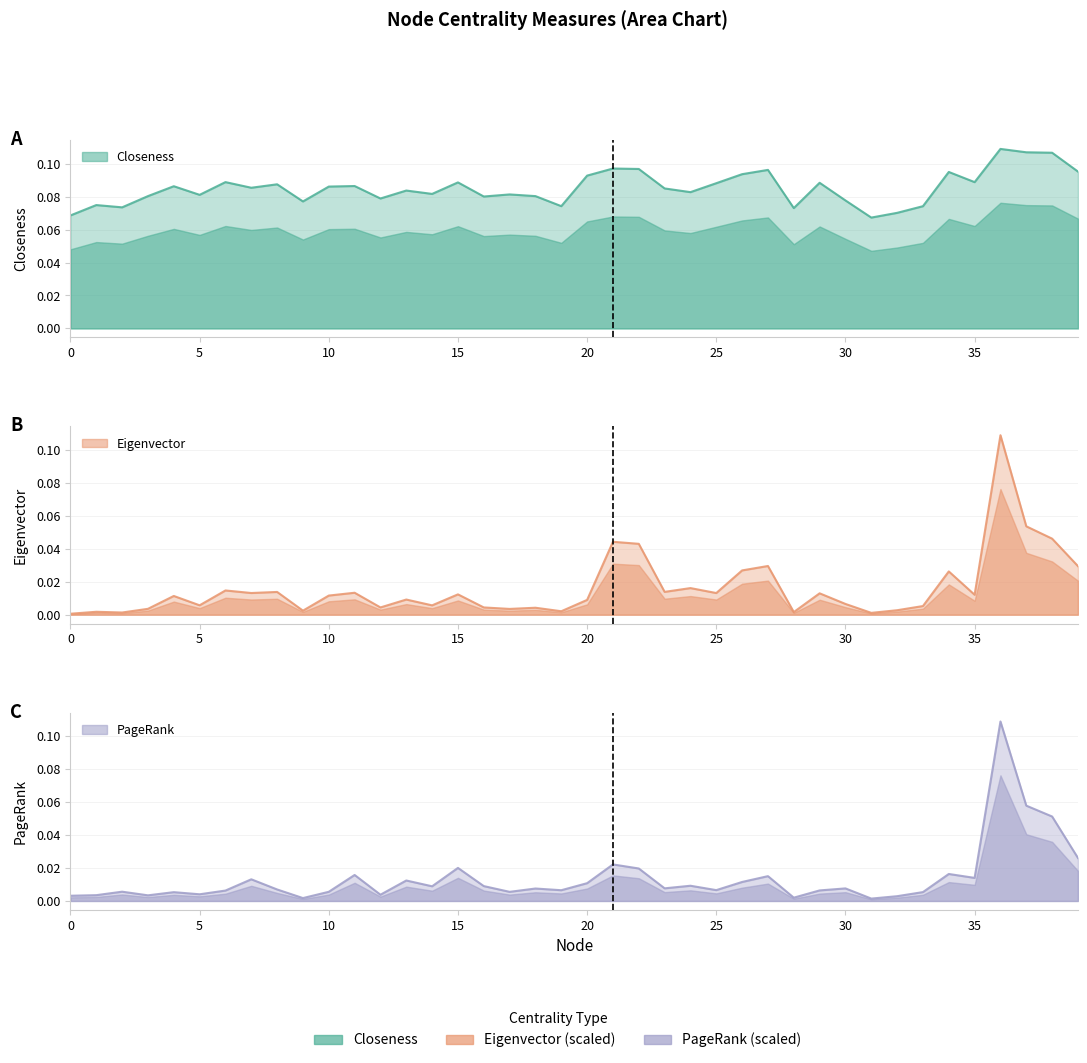

Is the value of Eigenvector at 38 greater than the value of PageRank at 37?

No